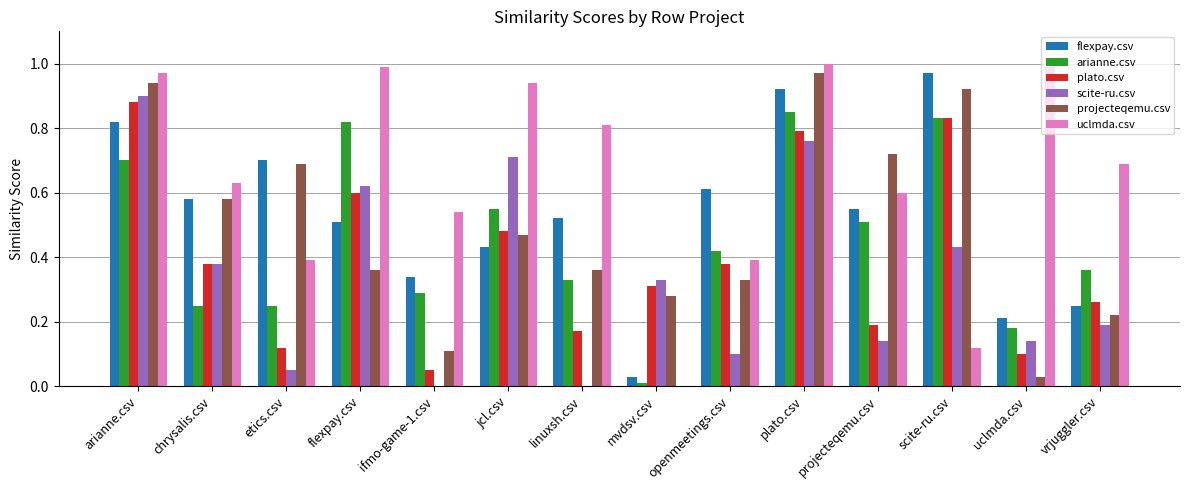

What is the total value across all series at flexpay.csv?

3.9